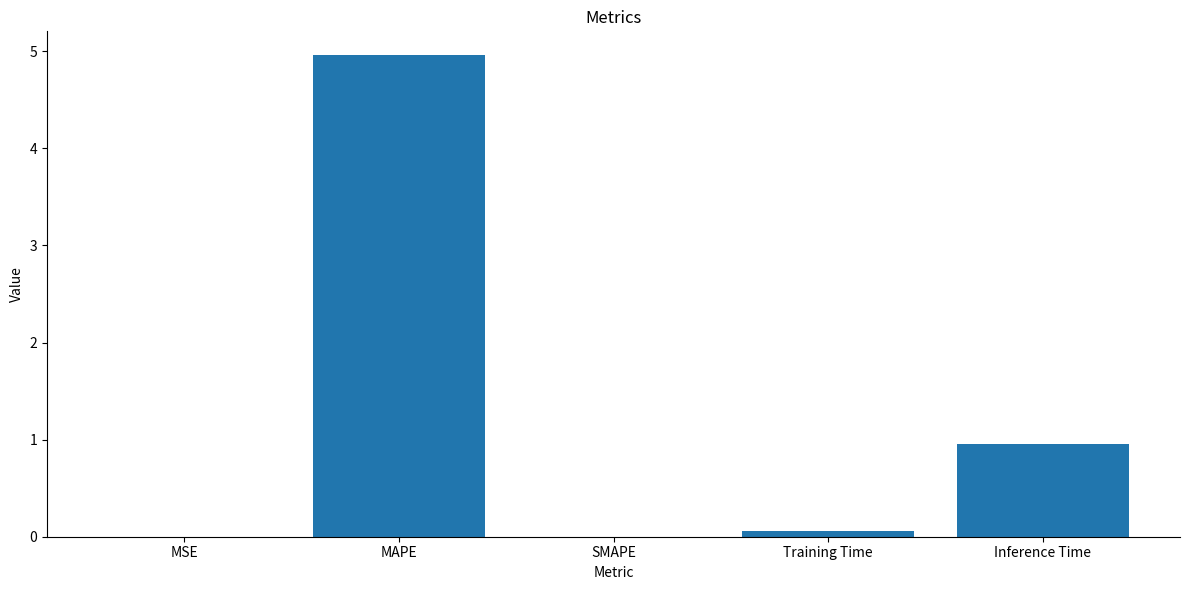

Which has a higher value, MAPE or Inference Time?

MAPE